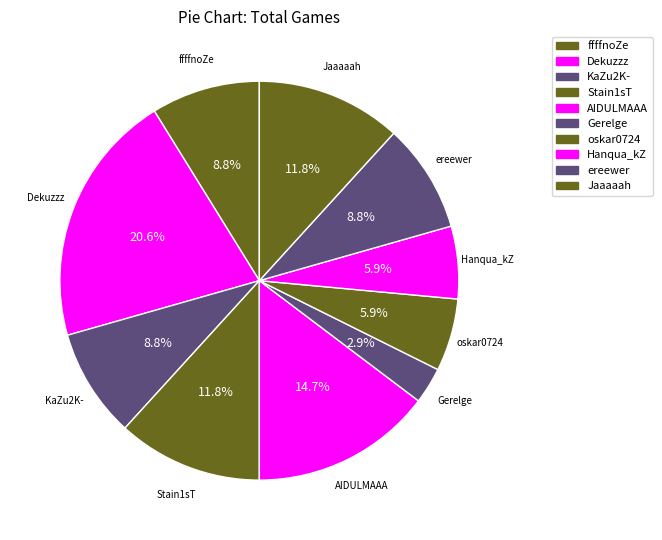

The Dekuzzz slice represents 12% of the pie. True or false?

False